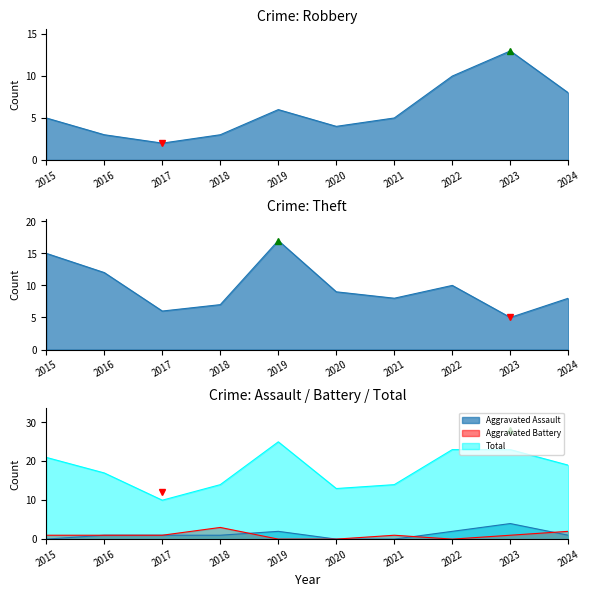

How many data points in Theft are less than 9?

5